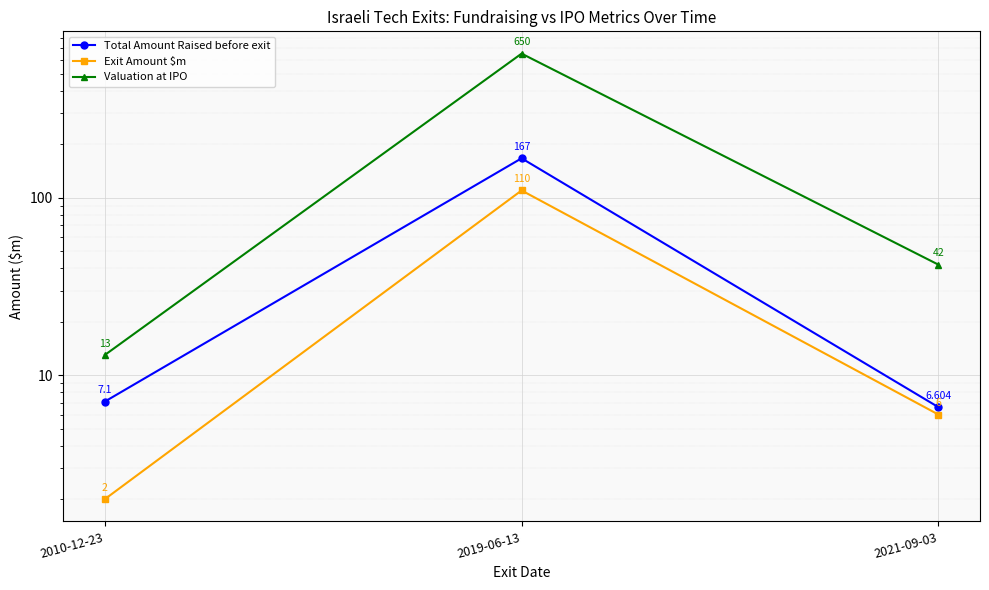

The value of Valuation at IPO at 2019-06-13 is 280.4. True or false?

False